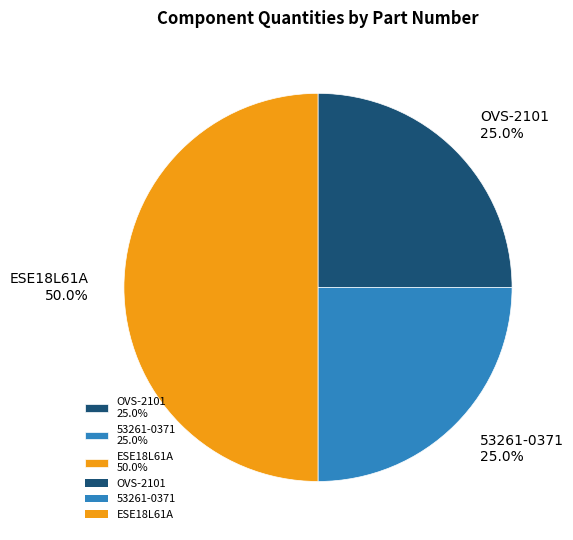

What is the total percentage of ESE18L61A and 53261-0371?

75.0%